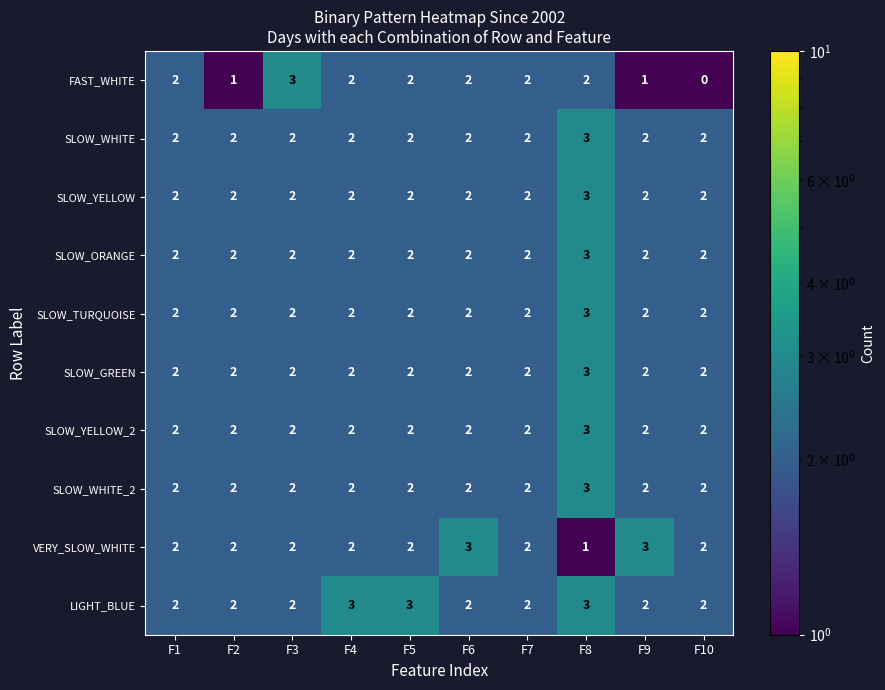

What is the highest value of the SLOW_TURQUOISE series?

3